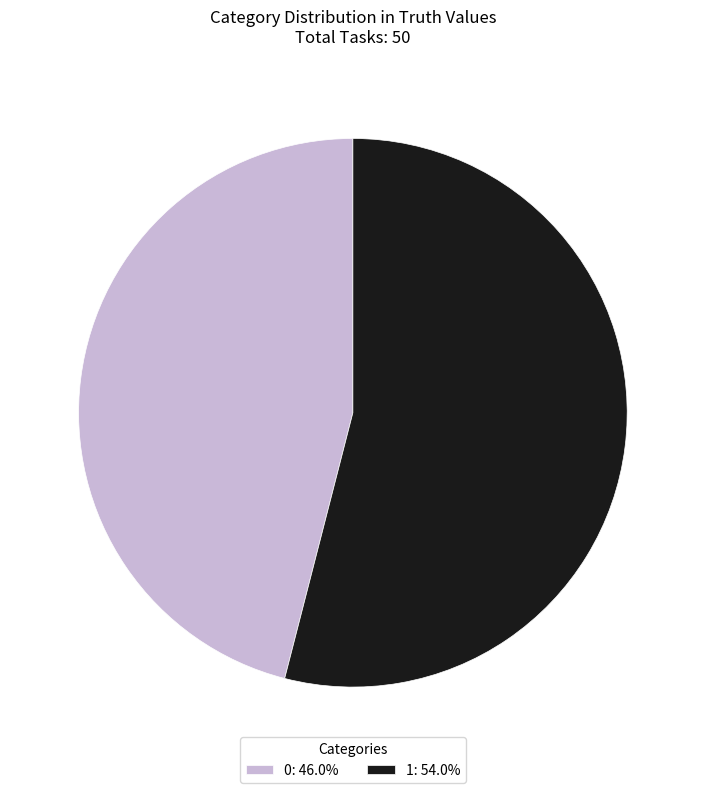

Is there any slice that represents more than half of the pie?

Yes